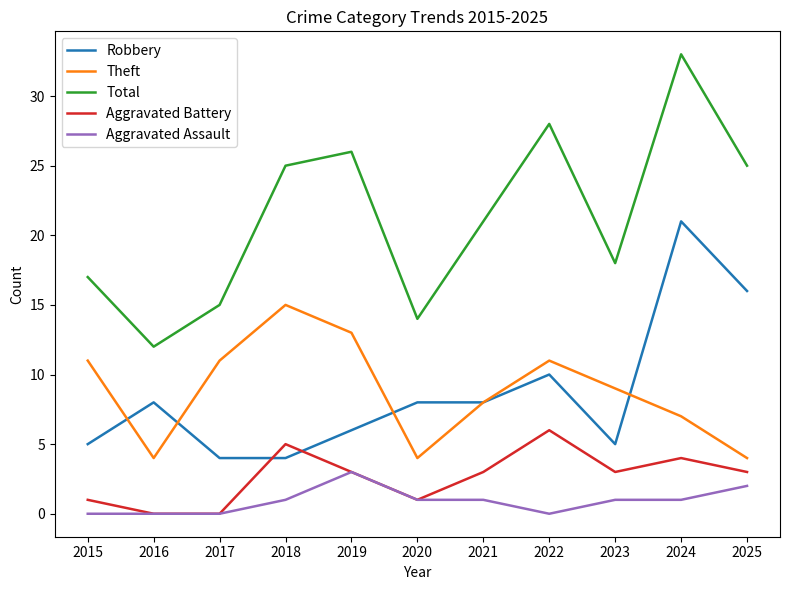

Which series has the largest range (max minus min)?

Total